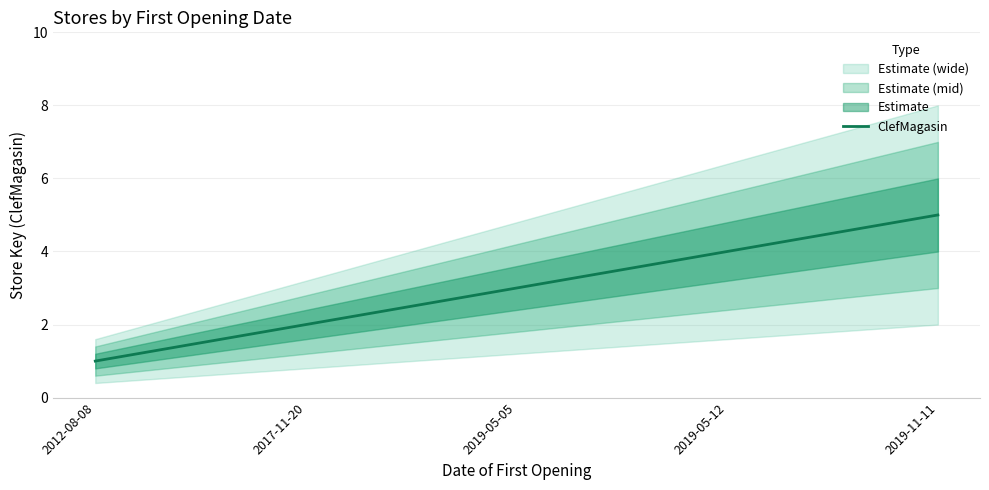

The chart shows a value of 3 at 2017-11-20. True or false?

False